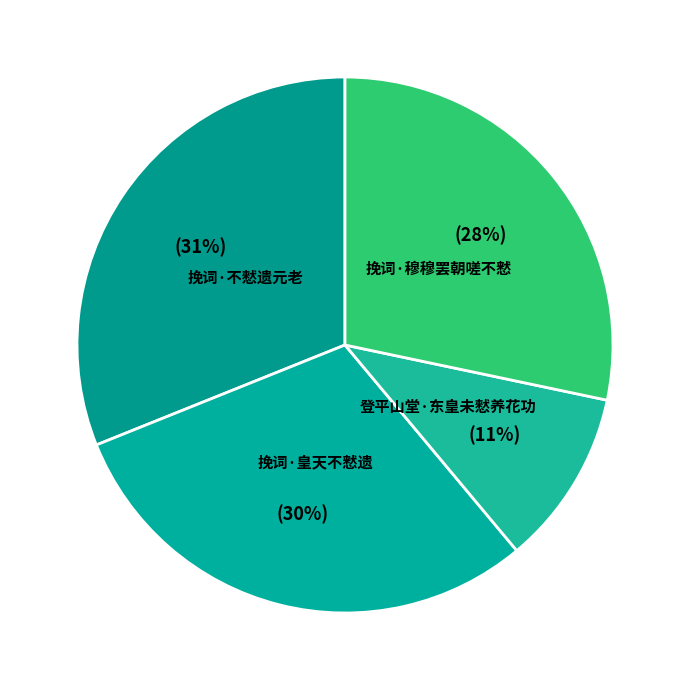

How many slices are in this pie chart?

4